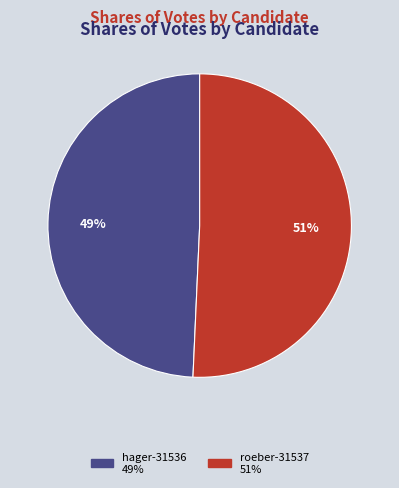

What is the majority slice?

roeber-31537